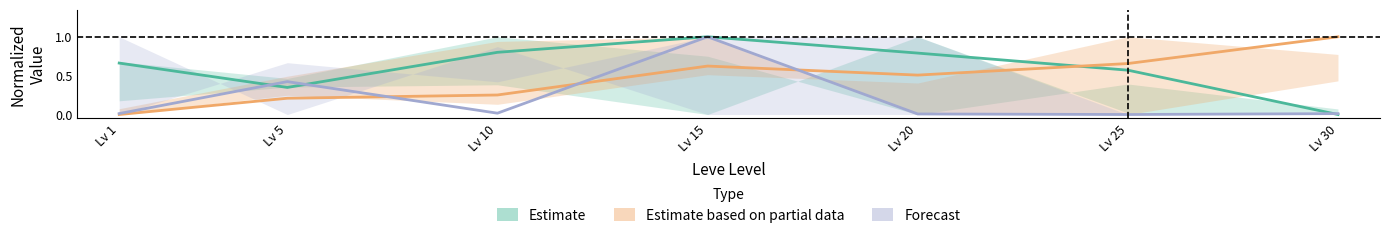

How many lines are shown in the chart?

3